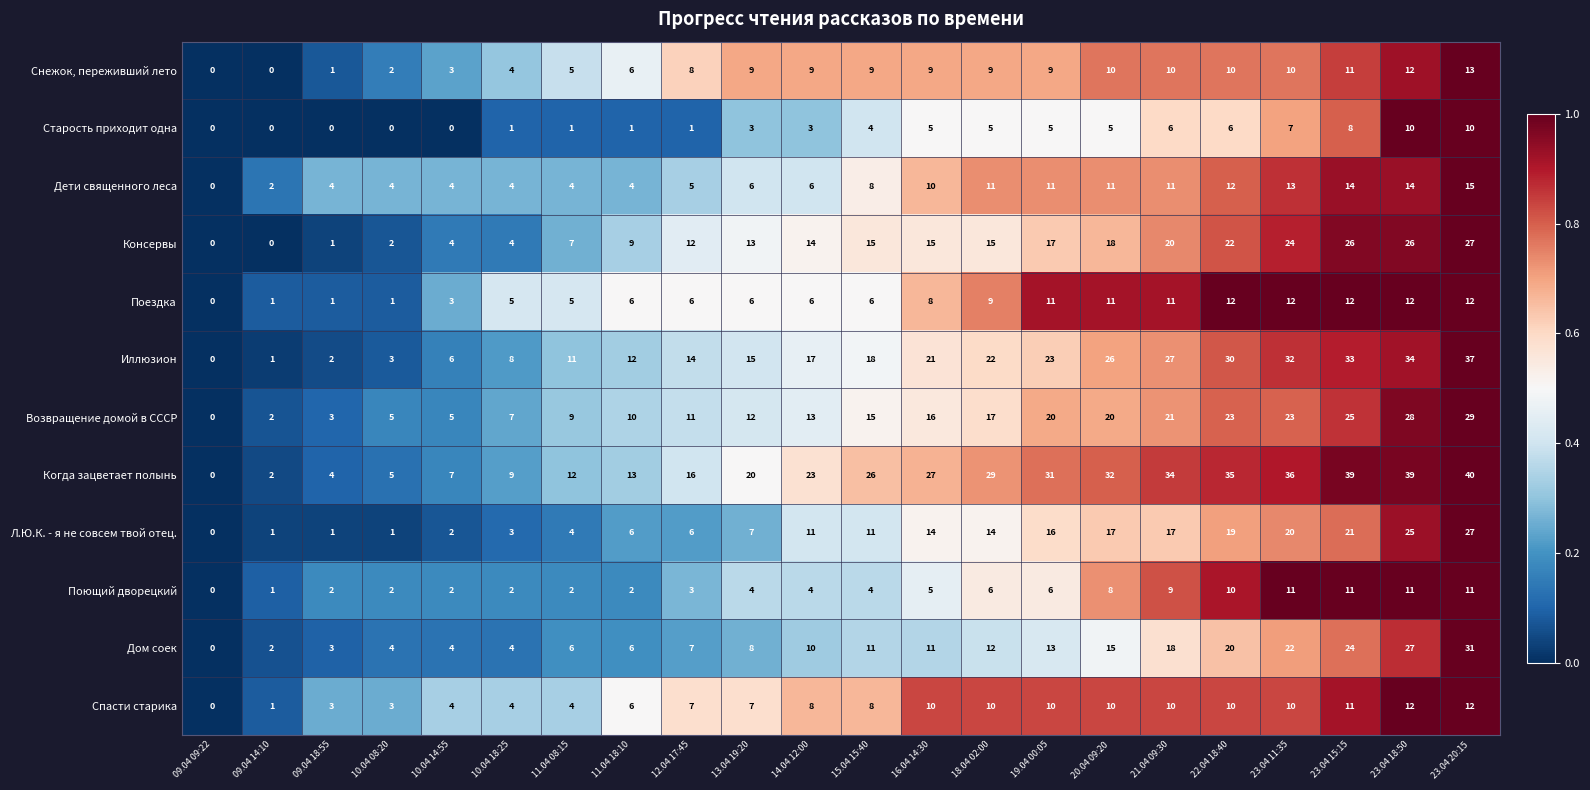

What is the sum of the Спасти старика values at 21.04 09:30 and 09.04 18:55?

13